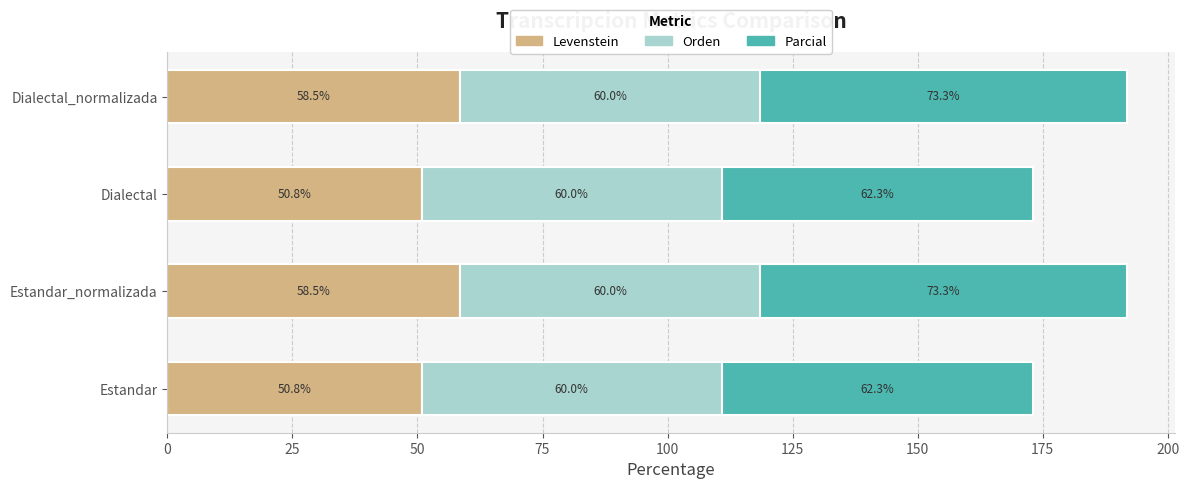

What is the lowest value of the Levenstein series?

50.8